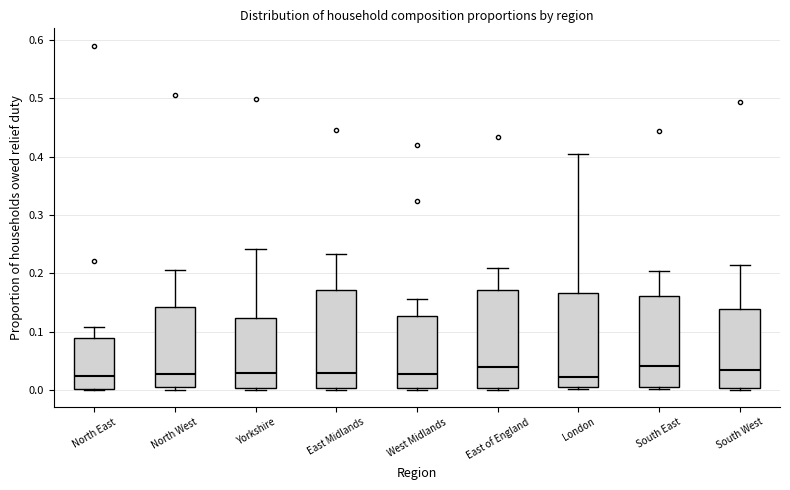

Reading left to right, transcribe this box plot: for each box, give where its median line is, the range the box spans, and where its two whiskers end, as read against the y-axis. The values are not printed on the chart, so give them approximately, as read against the axis.

North East: median 0.02, box 0.00 to 0.09, whiskers 0.00 to 0.11
North West: median 0.03, box 0.00 to 0.14, whiskers 0.00 (just below the box's lower edge) to 0.21
Yorkshire: median 0.03, box 0.00 to 0.12, whiskers 0.00 (just below the box's lower edge) to 0.24
East Midlands: median 0.03, box 0.00 to 0.17, whiskers 0.00 (just below the box's lower edge) to 0.23
West Midlands: median 0.03, box 0.00 to 0.13, whiskers 0.00 (just below the box's lower edge) to 0.16
East of England: median 0.04, box 0.00 to 0.17, whiskers 0.00 (just below the box's lower edge) to 0.21
London: median 0.02, box 0.01 to 0.17, whiskers 0.00 to 0.40
South East: median 0.04, box 0.01 to 0.16, whiskers 0.00 to 0.20
South West: median 0.03, box 0.00 to 0.14, whiskers 0.00 (just below the box's lower edge) to 0.21